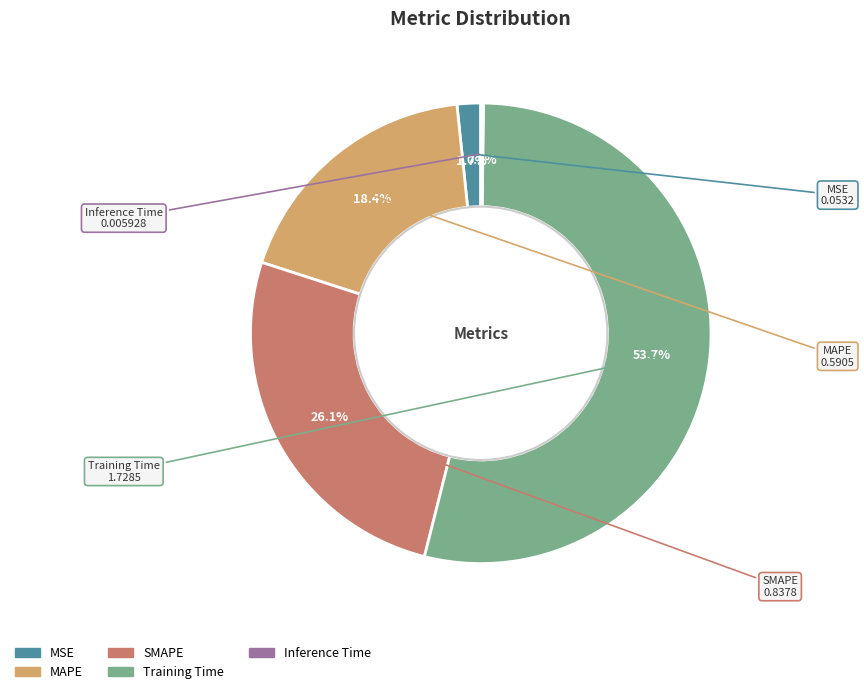

What percentage is NOT represented by MSE?

98.3%